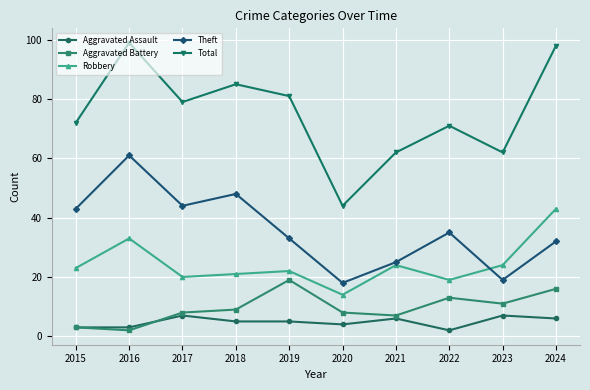

True or false: Aggravated Battery and Robbery intersect in this chart.

False